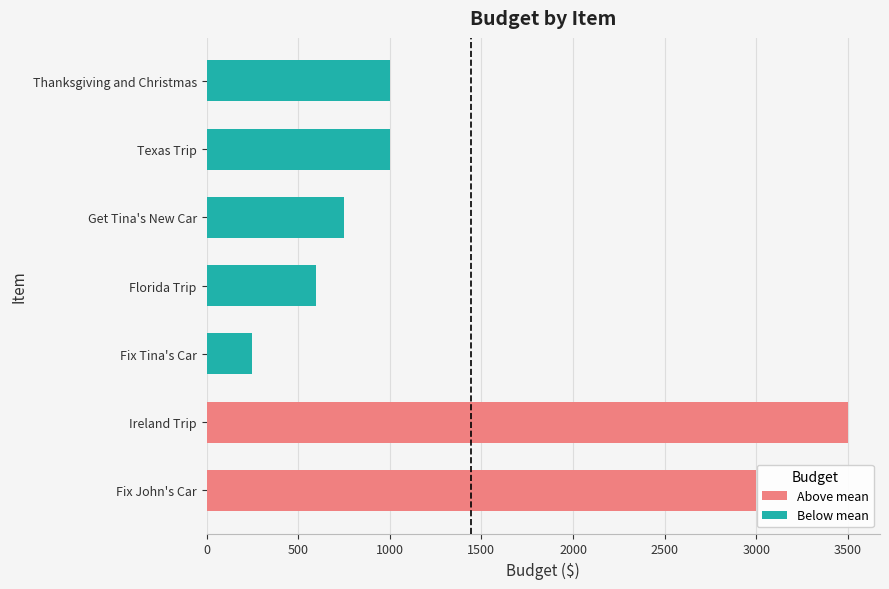

What is the change in value from Fix John's Car to Florida Trip?

-2400